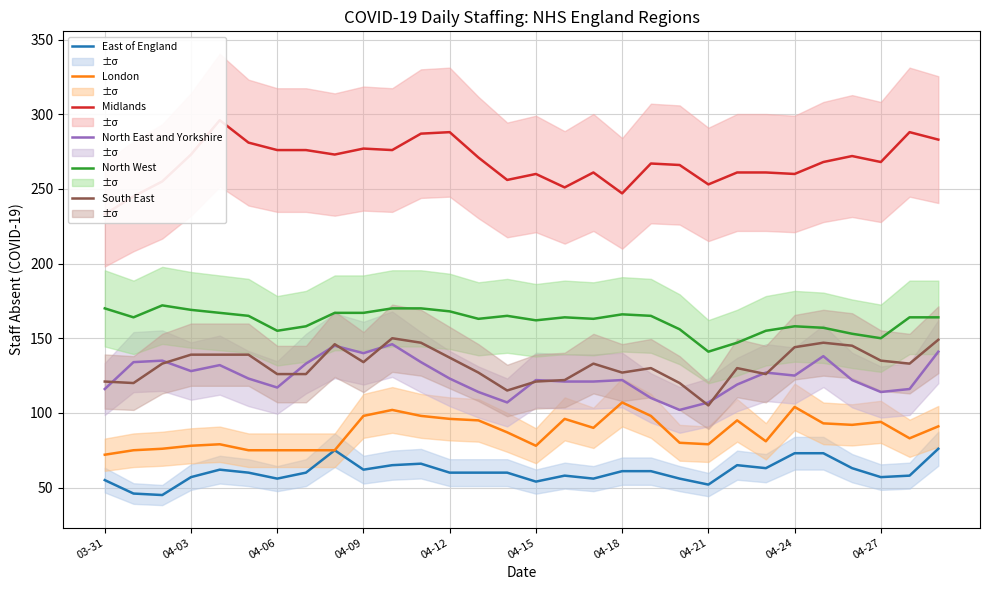

What is the minimum value for South East?

105